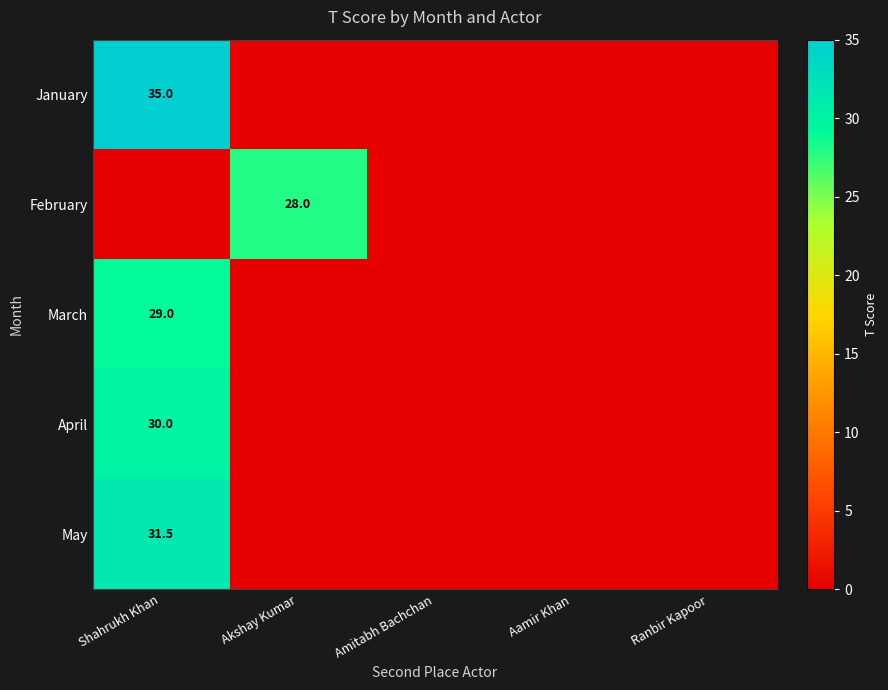

What is the total value across all series at Shahrukh Khan?

125.5